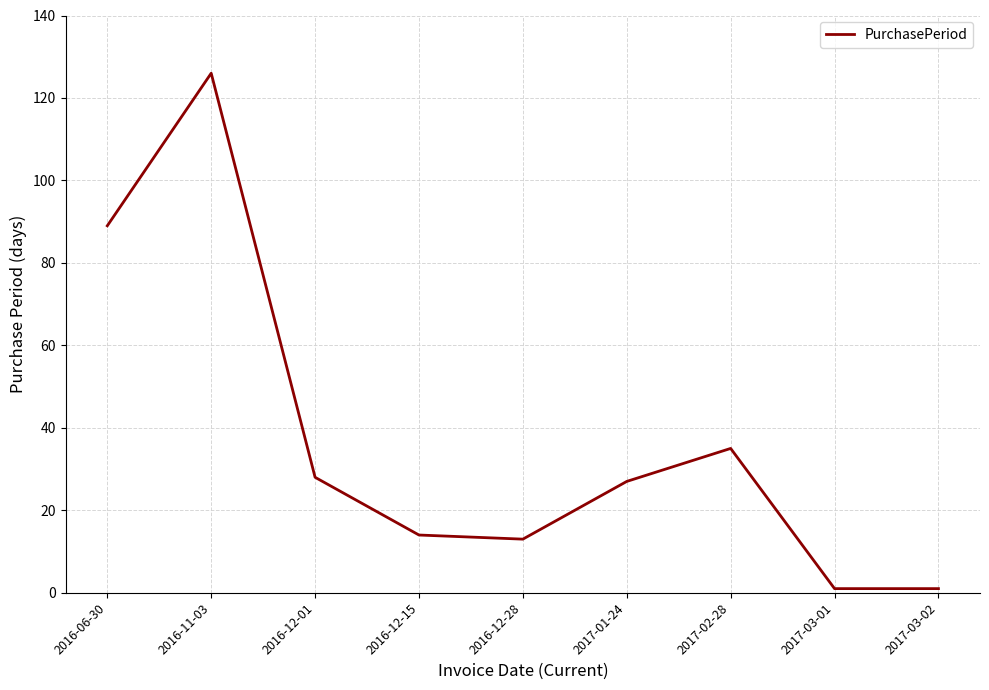

What is the change in value from 2016-12-28 to 2017-03-01?

-12